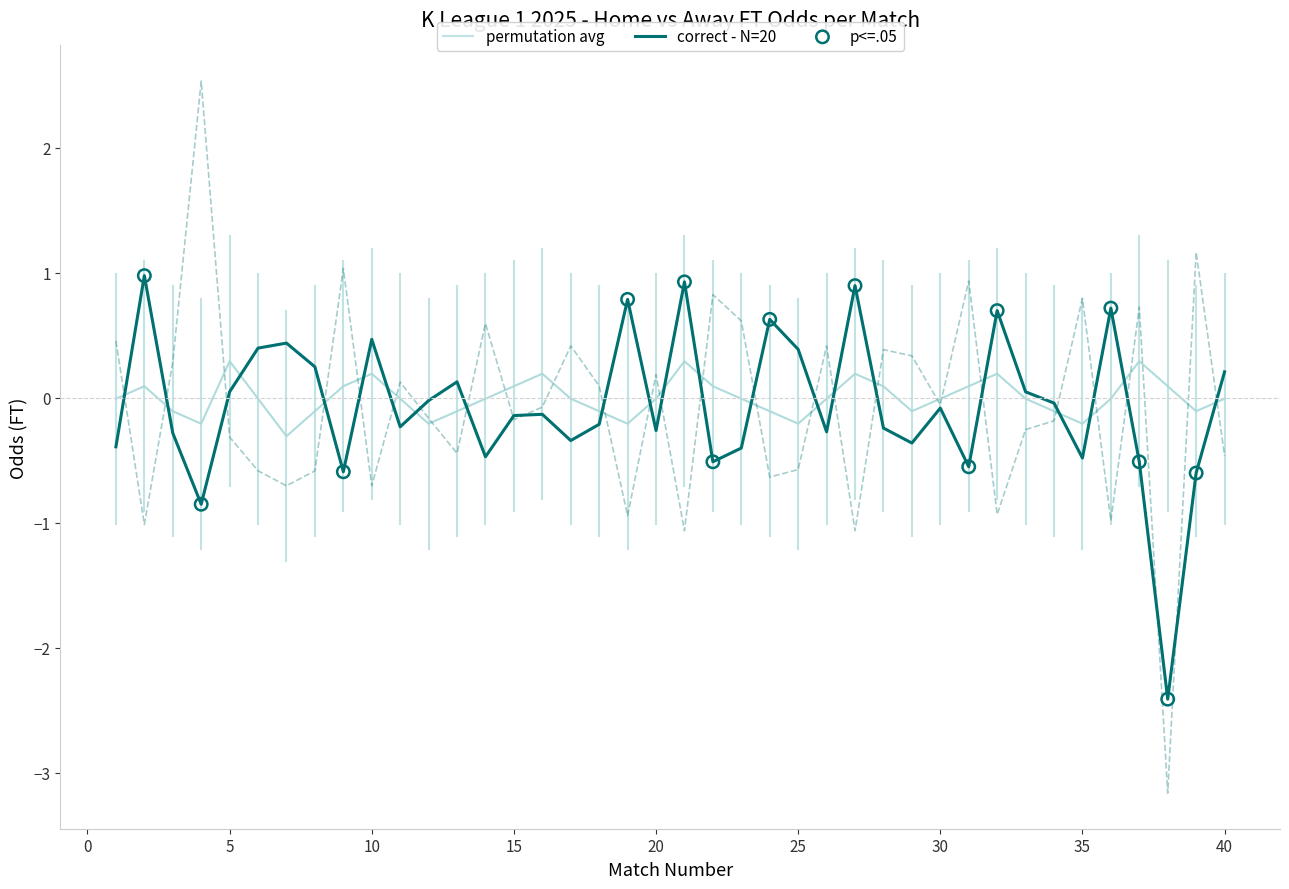

At how many categories does at least one series exceed 0?

34